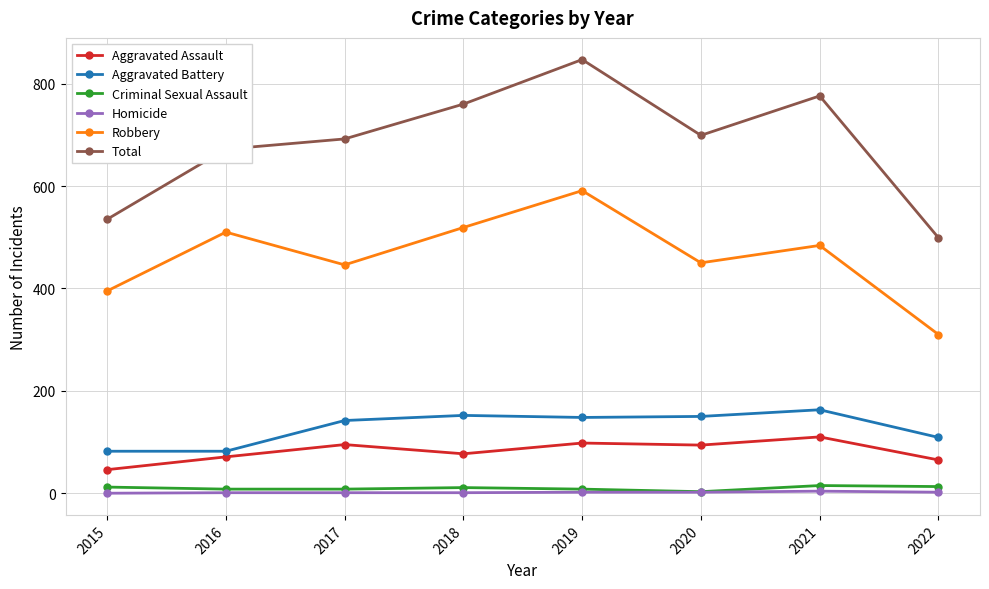

Count the Homicide values in the range 1 to 2.

6